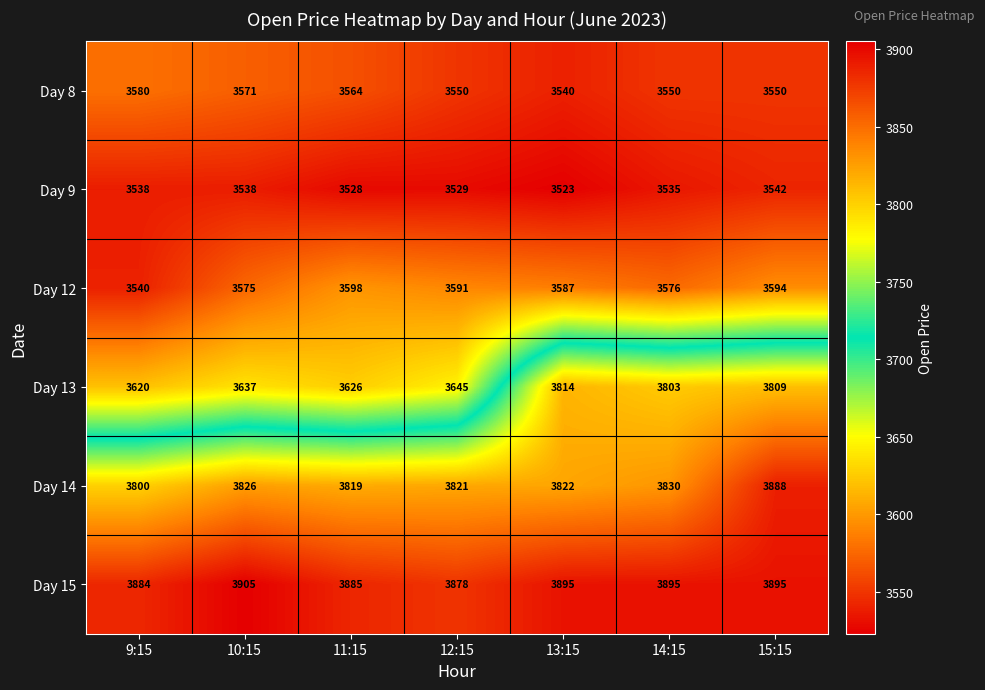

What is the approximate value of Day 15 at 11:15?

3885